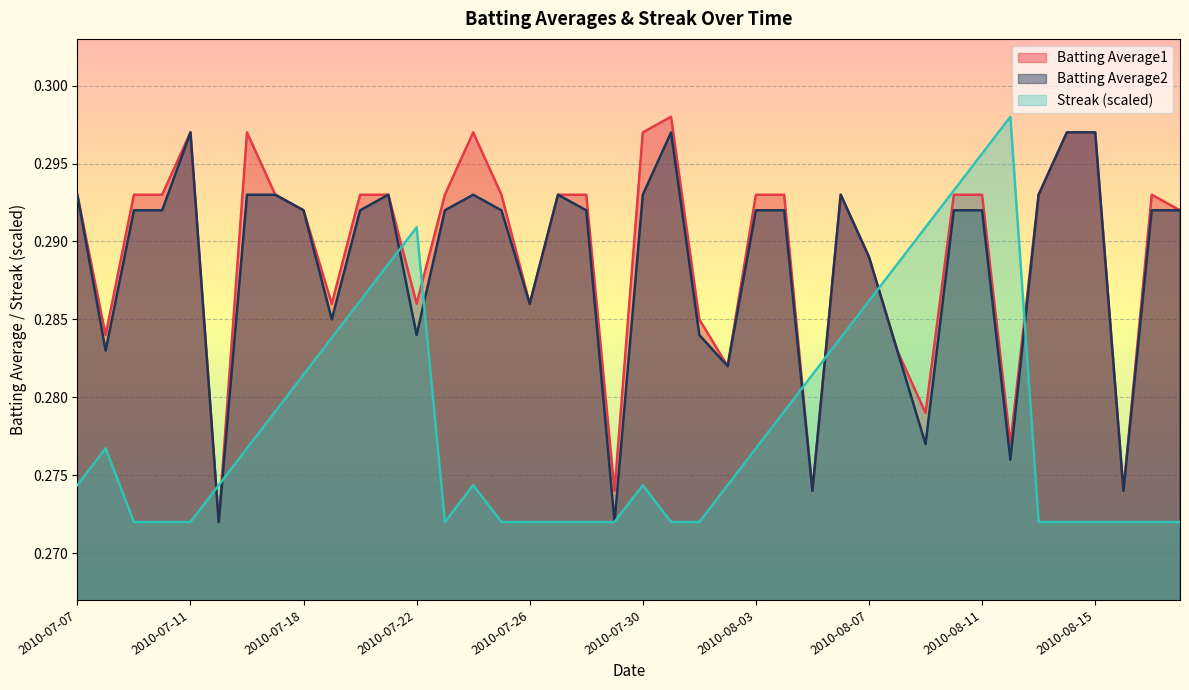

Rank the series by their maximum value, from highest to lowest.

Batting Average1, Streak, Batting Average2